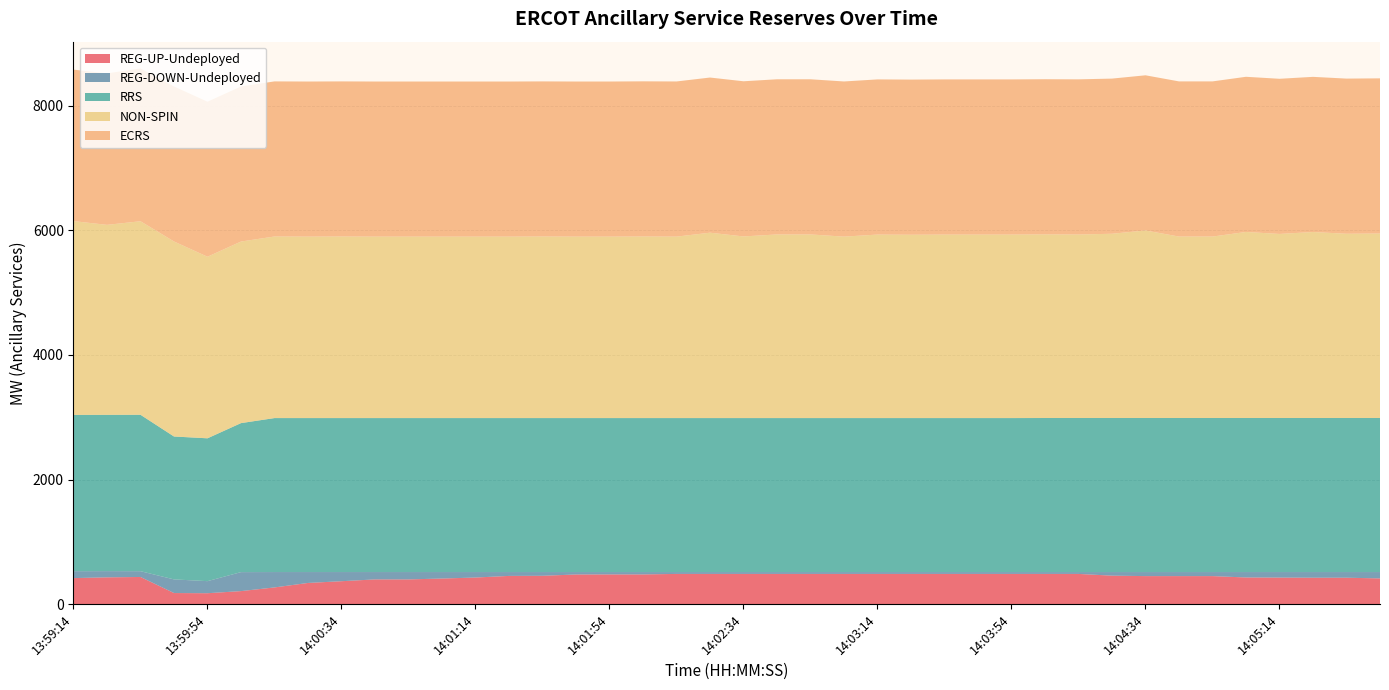

Reading left to right, extract all data points from this chart.

REG-UP-Undeployed: 417	429	435	177	174	208	267	339	367	396	396	410	426	452	454	475	476	476	484	484	484	484	484	484	484	484	484	484	484	484	484	456	449	449	449	427	425	423	423	412
REG-DOWN-Undeployed: 111	100	93	219	194	305	247	175	147	118	118	104	88	62	60	39	38	38	30	30	30	30	30	30	30	30	30	30	30	30	30	58	65	65	65	87	89	91	91	102
RRS: 2510	2510	2512	2295	2294	2393	2473	2473	2473	2473	2473	2473	2473	2473	2473	2473	2473	2473	2473	2473	2473	2473	2473	2473	2473	2473	2473	2473	2473	2474	2474	2474	2474	2474	2474	2474	2474	2474	2474	2474
NON-SPIN: 3112	3051	3108	3132	2916	2916	2916	2914	2916	2914	2914	2914	2914	2914	2916	2914	2914	2916	2914	2977	2917	2949	2949	2914	2947	2944	2947	2947	2947	2949	2947	2959	3012	2914	2914	2988	2956	2987	2959	2963
ECRS: 2433	2433	2454	2490	2490	2491	2491	2491	2491	2491	2491	2491	2491	2491	2491	2491	2491	2492	2492	2492	2492	2492	2492	2492	2492	2492	2492	2492	2492	2492	2492	2492	2492	2492	2492	2492	2492	2492	2492	2492